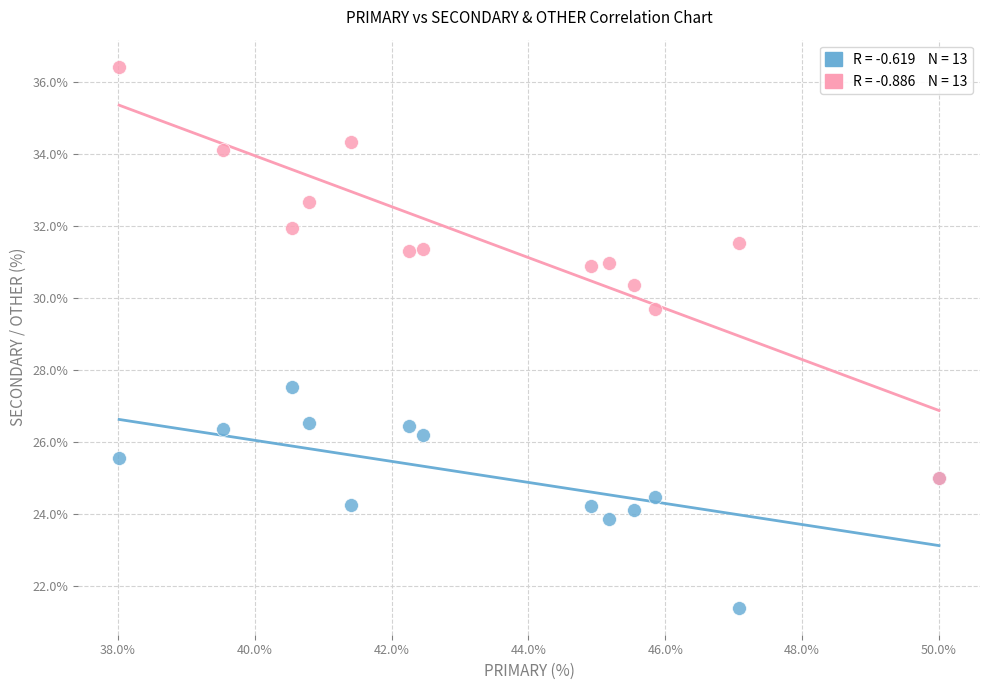

Across all series, what Y value is closest to 28?

27.5